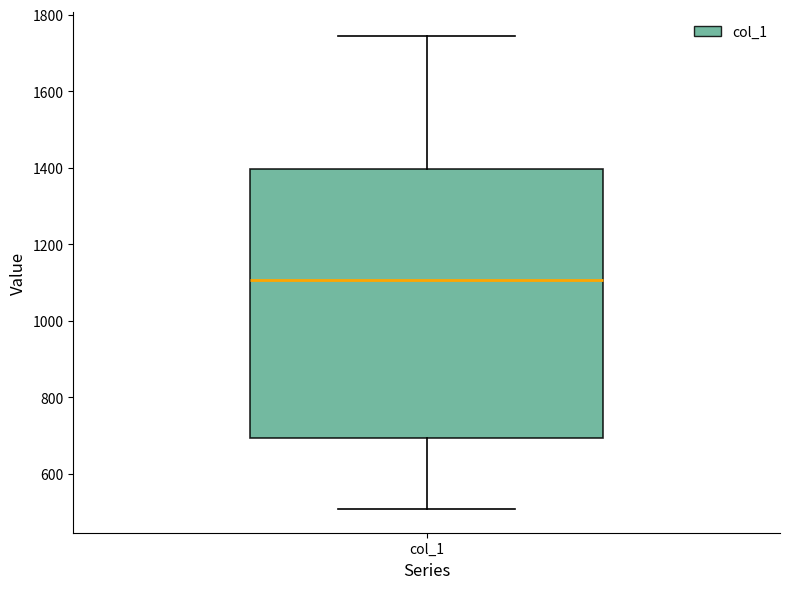

Read this box plot against the y-axis: the position of the median line, the range covered by the box, and the ends of both whiskers. The values are not printed on the chart, so give them approximately, as read against the axis.

median 1100, box 700 to 1400, whiskers 500 to 1740